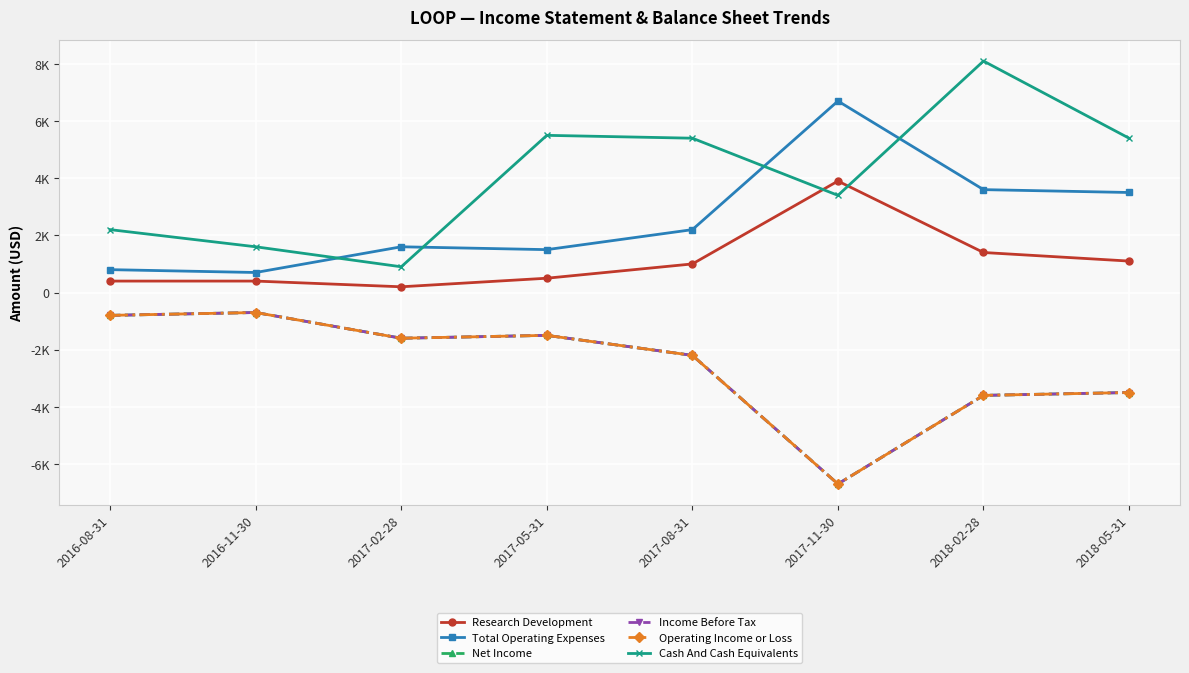

True or false: Operating Income or Loss and Cash And Cash Equivalents cross at least once.

False